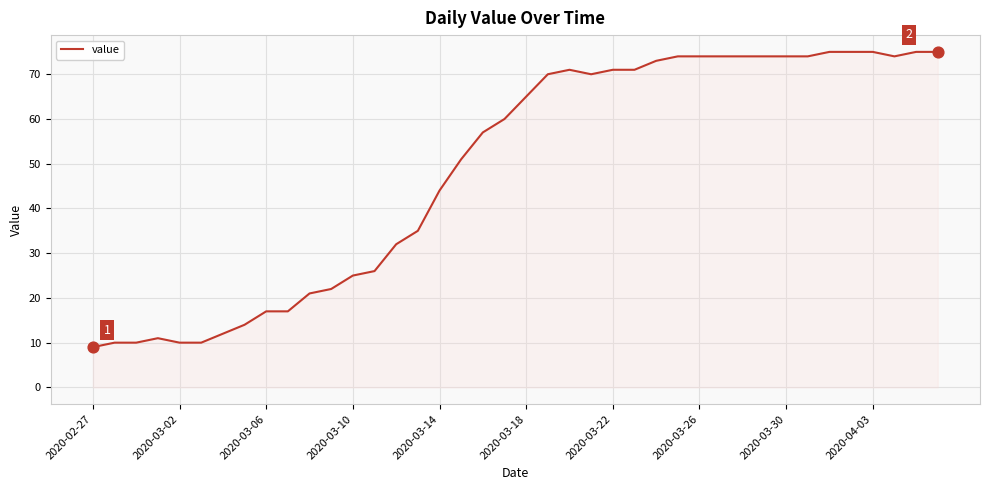

What is the difference between the maximum and minimum values?

66